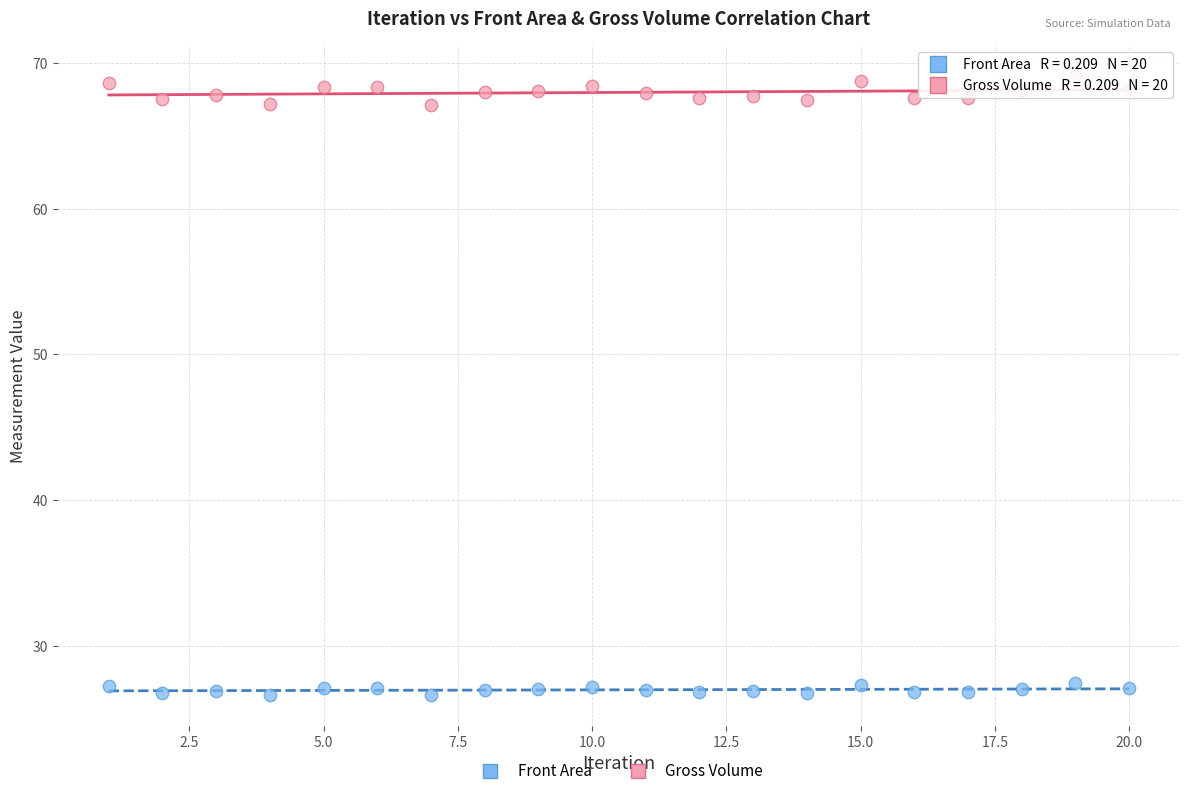

Which series contains the highest Y value?

Gross Volume